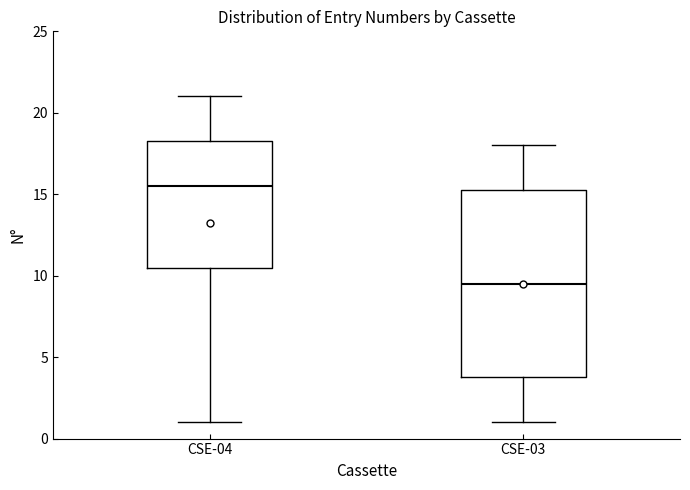

Which box's median line is the lowest?

CSE-03